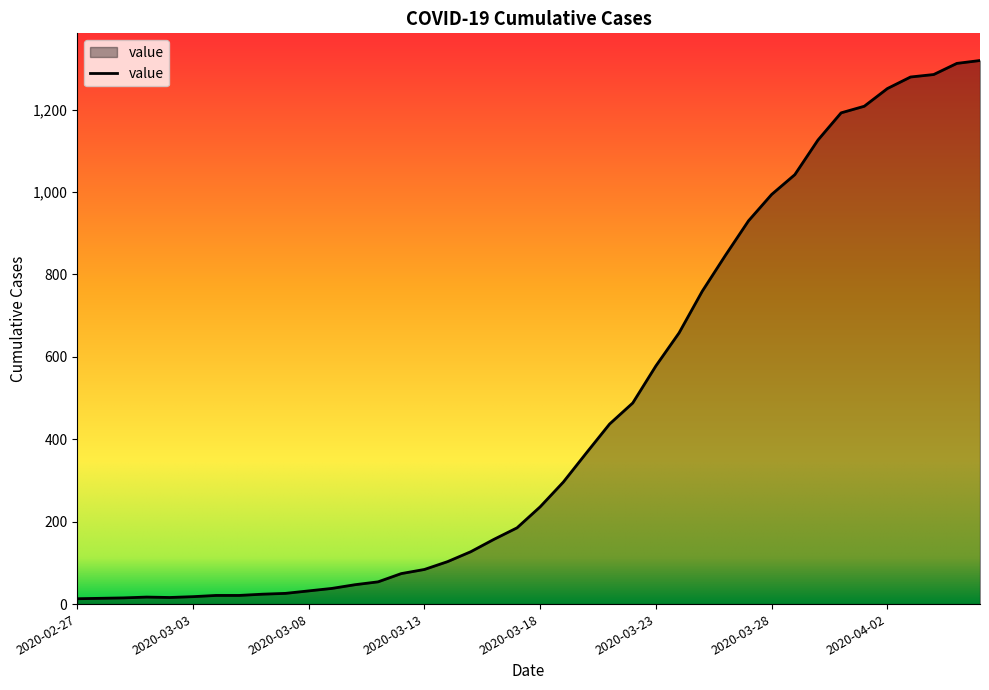

What is the greatest value displayed?

1319